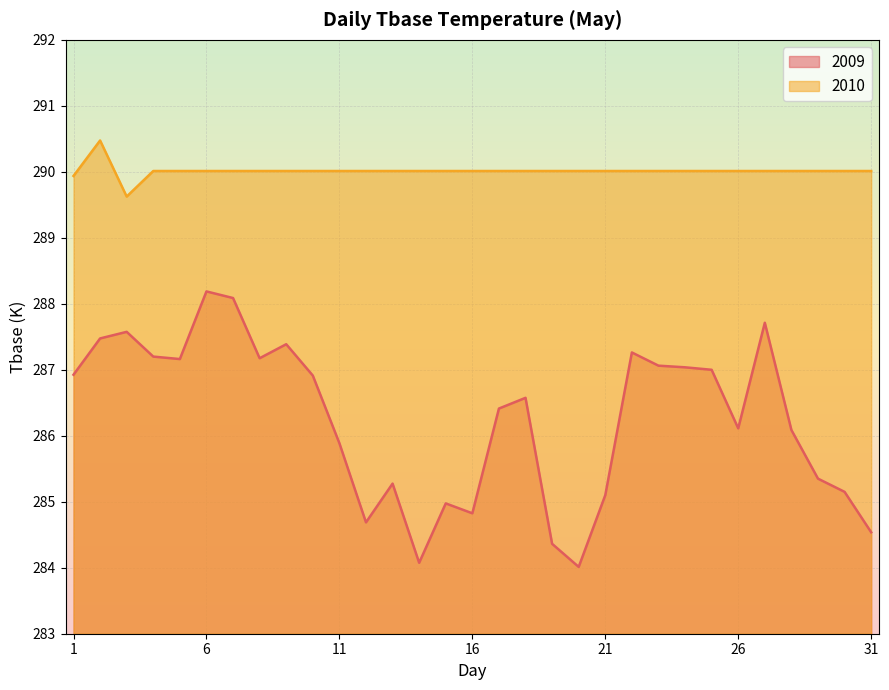

What is the difference between the highest and lowest values at 31?

5.5